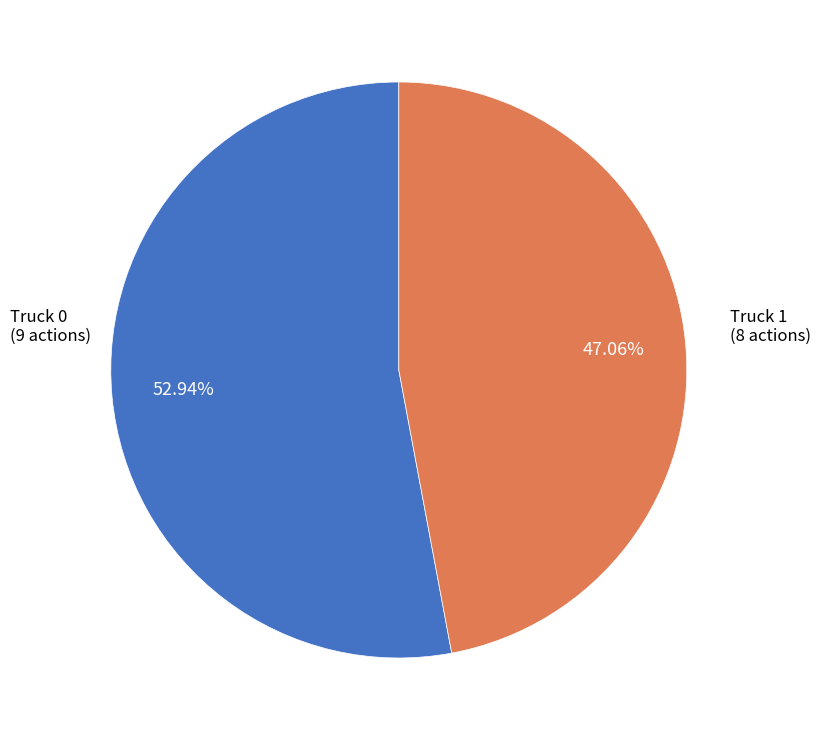

Is it true that Truck 0 is 53% of the pie?

True